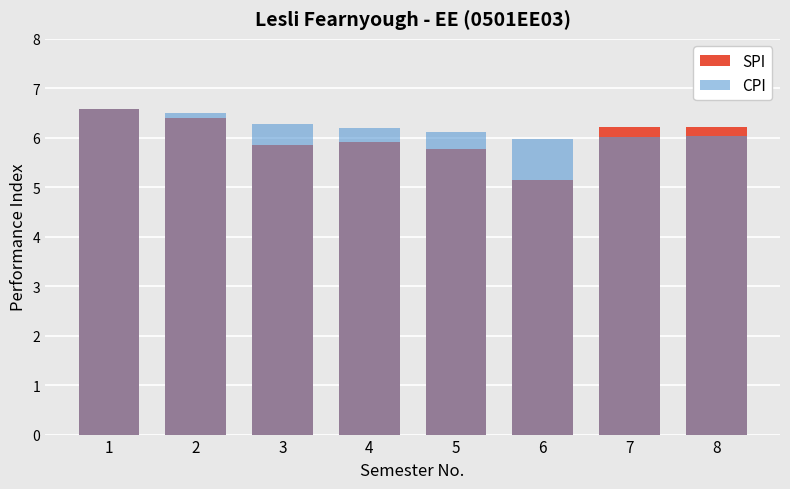

At 2, list the series in order from largest to smallest.

CPI, SPI